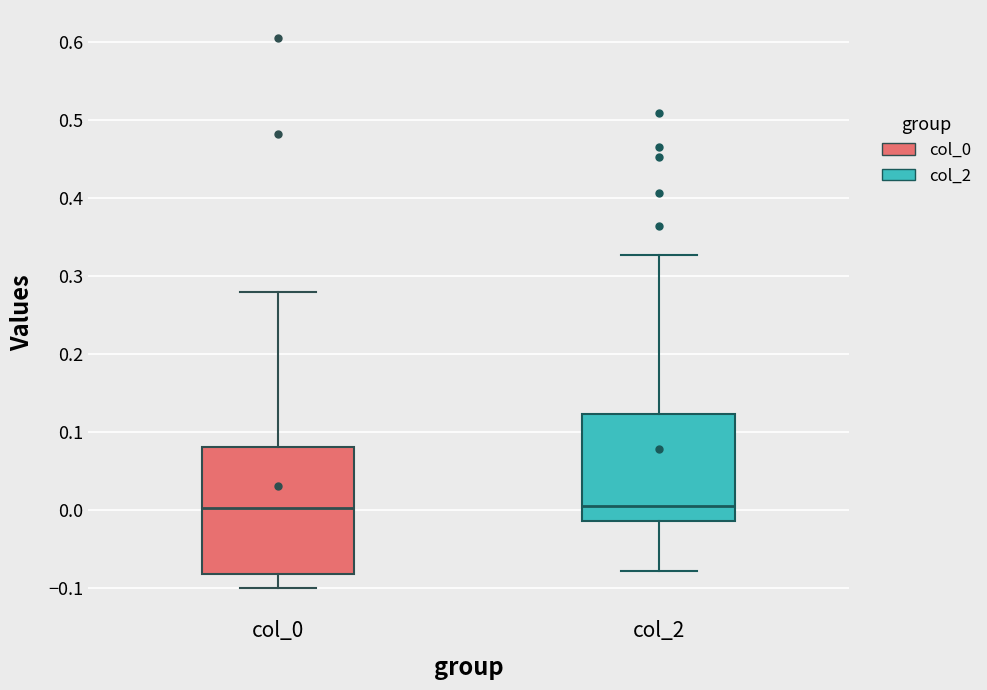

Reading left to right, transcribe this box plot: for each box, give where its median line is, the range the box spans, and where its two whiskers end, as read against the y-axis. The values are not printed on the chart, so give them approximately, as read against the axis.

col_0: median 0.00, box -0.08 to 0.08, whiskers -0.10 to 0.28
col_2: median 0.00, box -0.01 to 0.12, whiskers -0.08 to 0.33